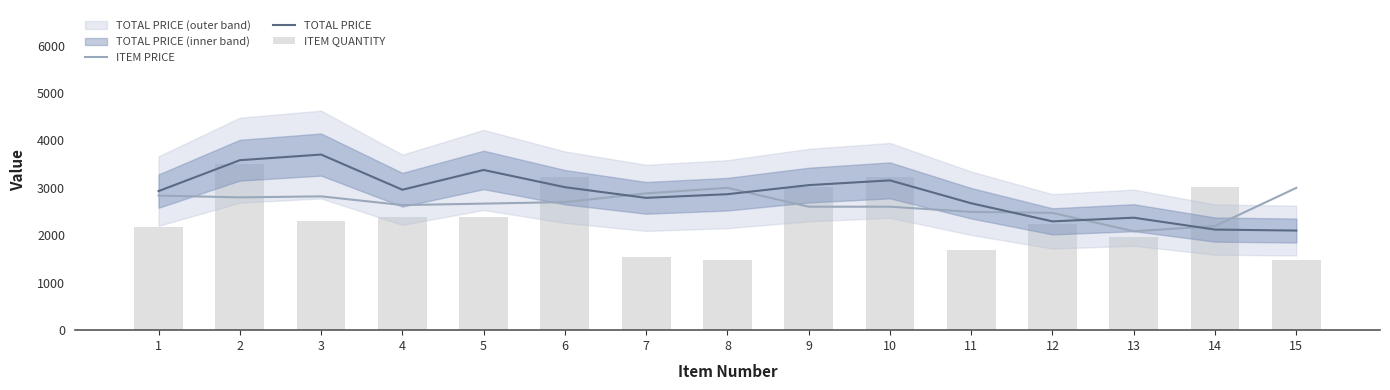

What is the lowest value of the ITEM PRICE series?

2085.3